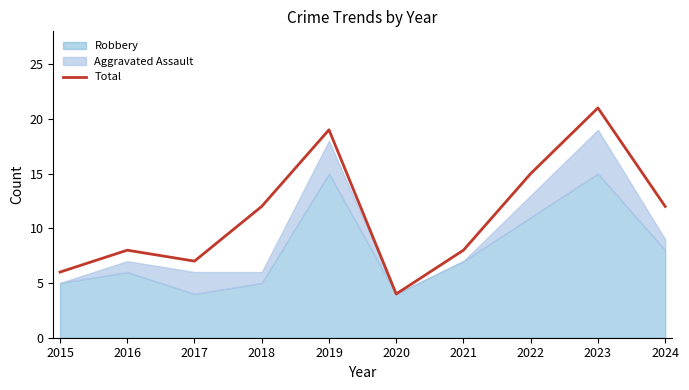

What is the sum of the values at 2023 and 2022?

36